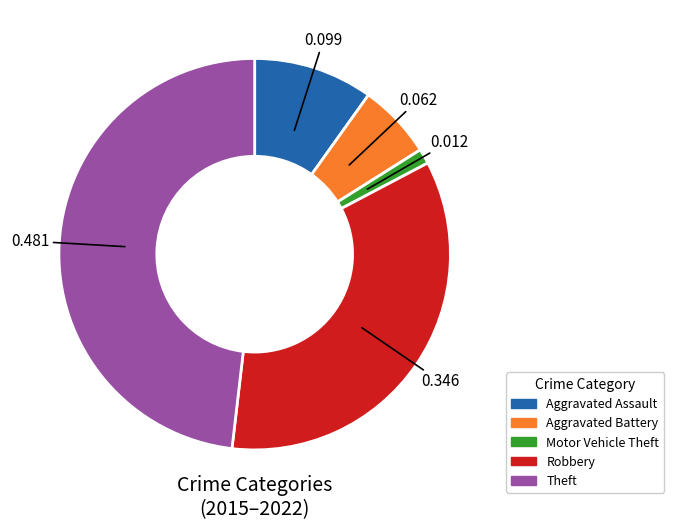

Does Theft represent more than half of the total?

No